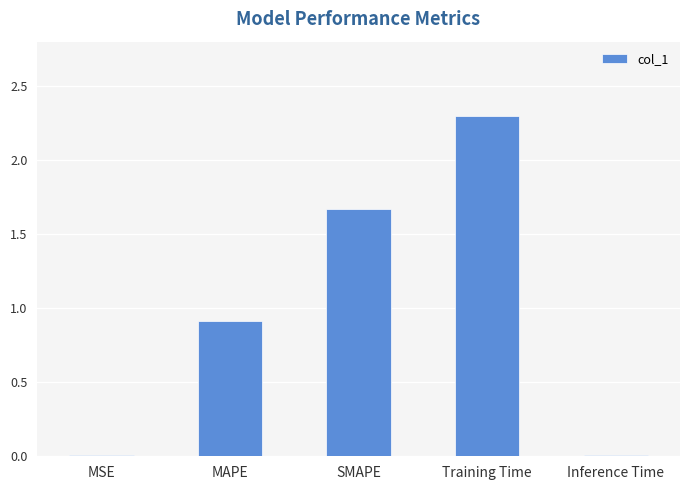

What is the average value?

1.0